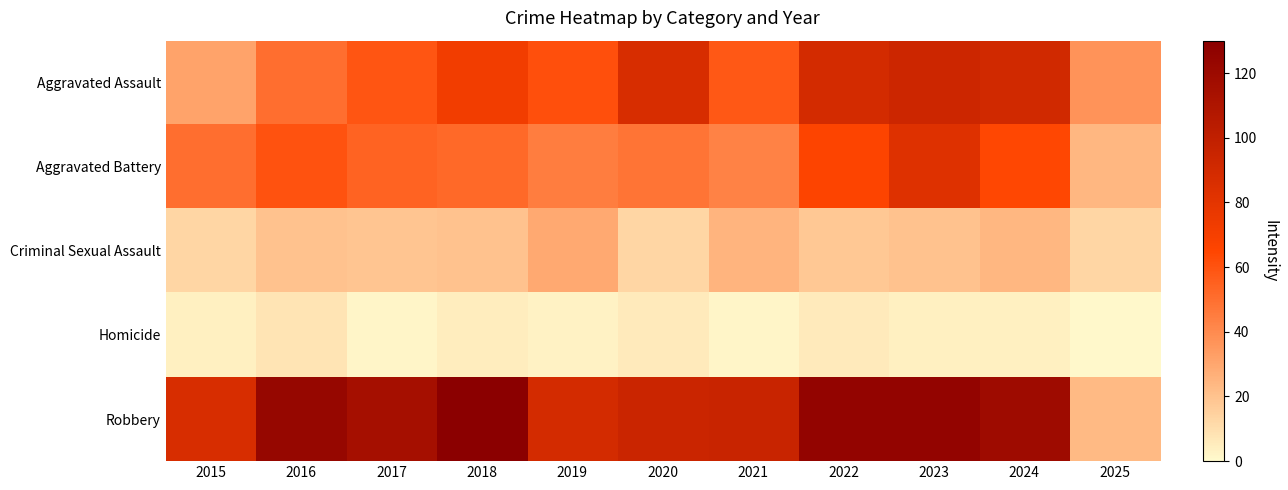

How many series are shown in this chart?

5